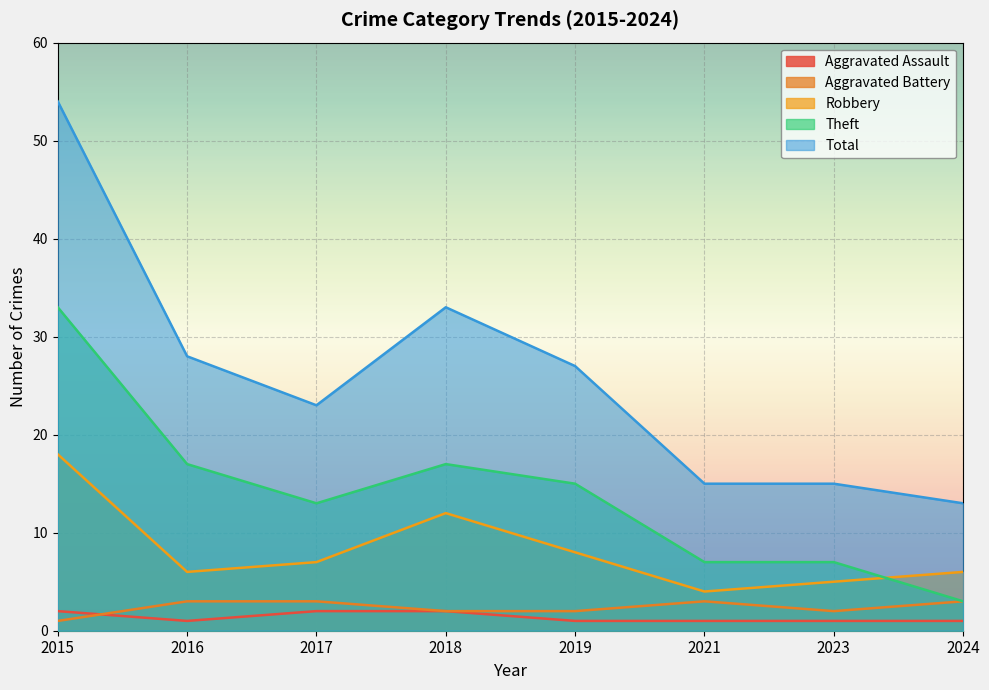

True or false: Robbery and Aggravated Battery cross at least once.

False